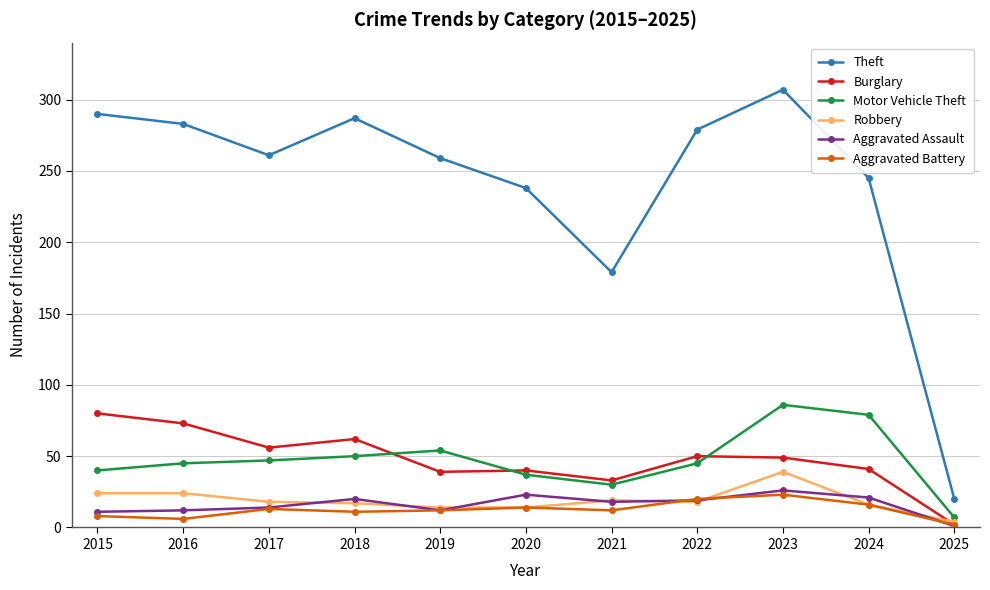

How many values in the Aggravated Assault series are below 18?

5